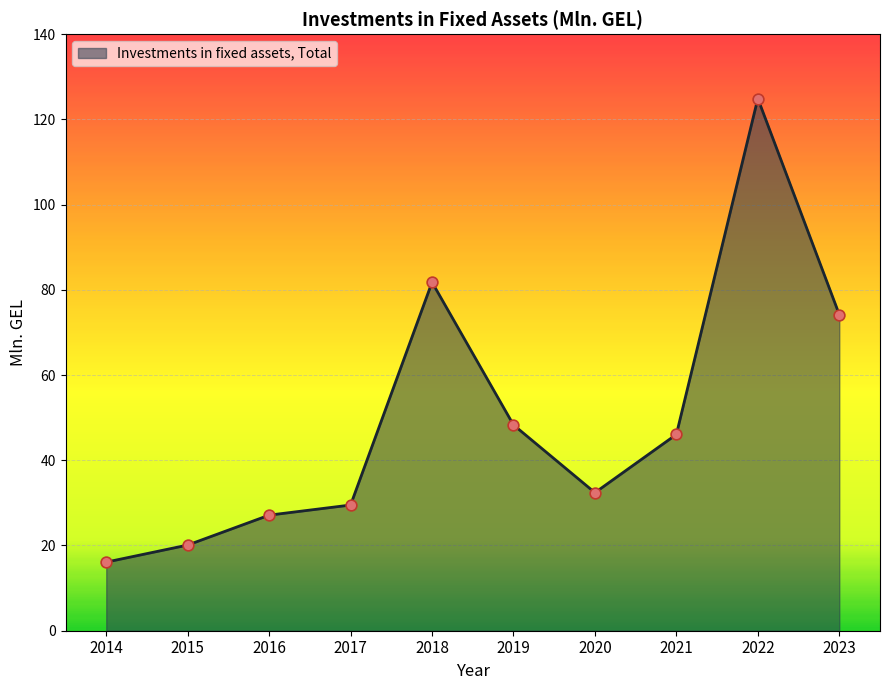

Approximately how many times larger is the value at 2019 compared to 2014?

3.0